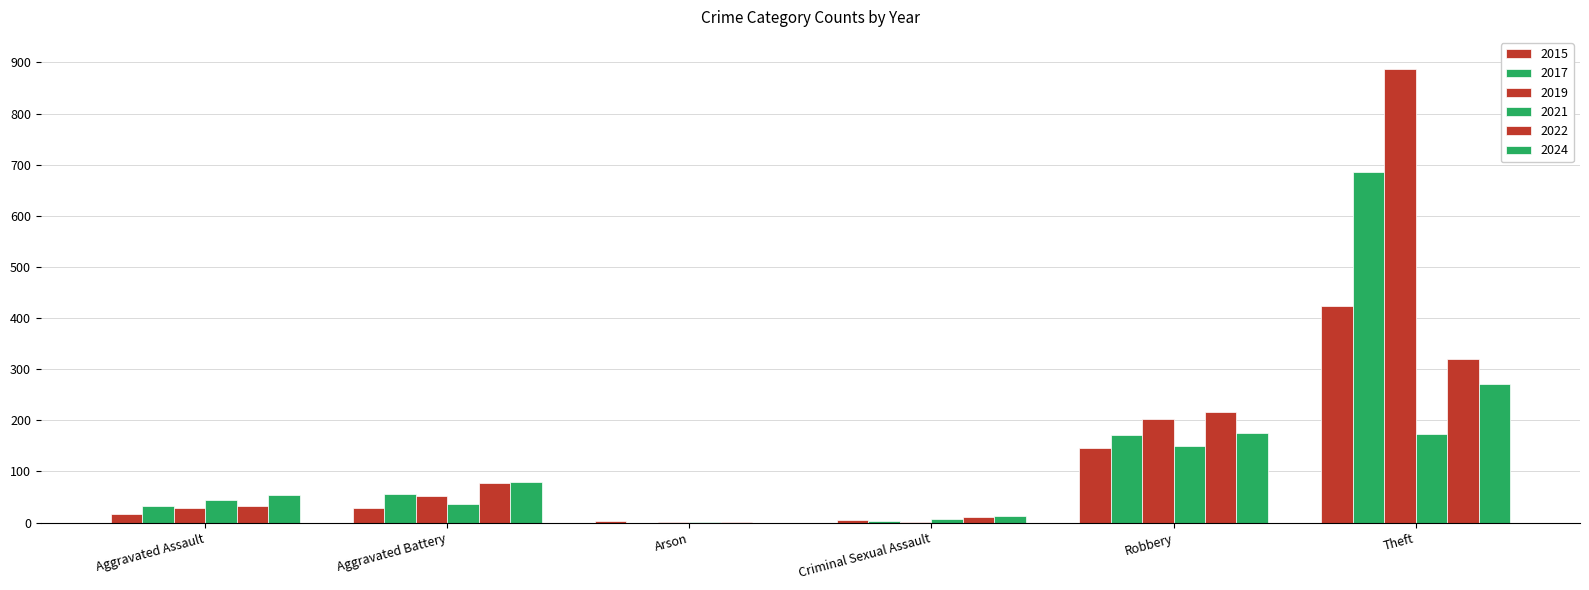

What is the label of the 3rd bar from the right?

Criminal Sexual Assault